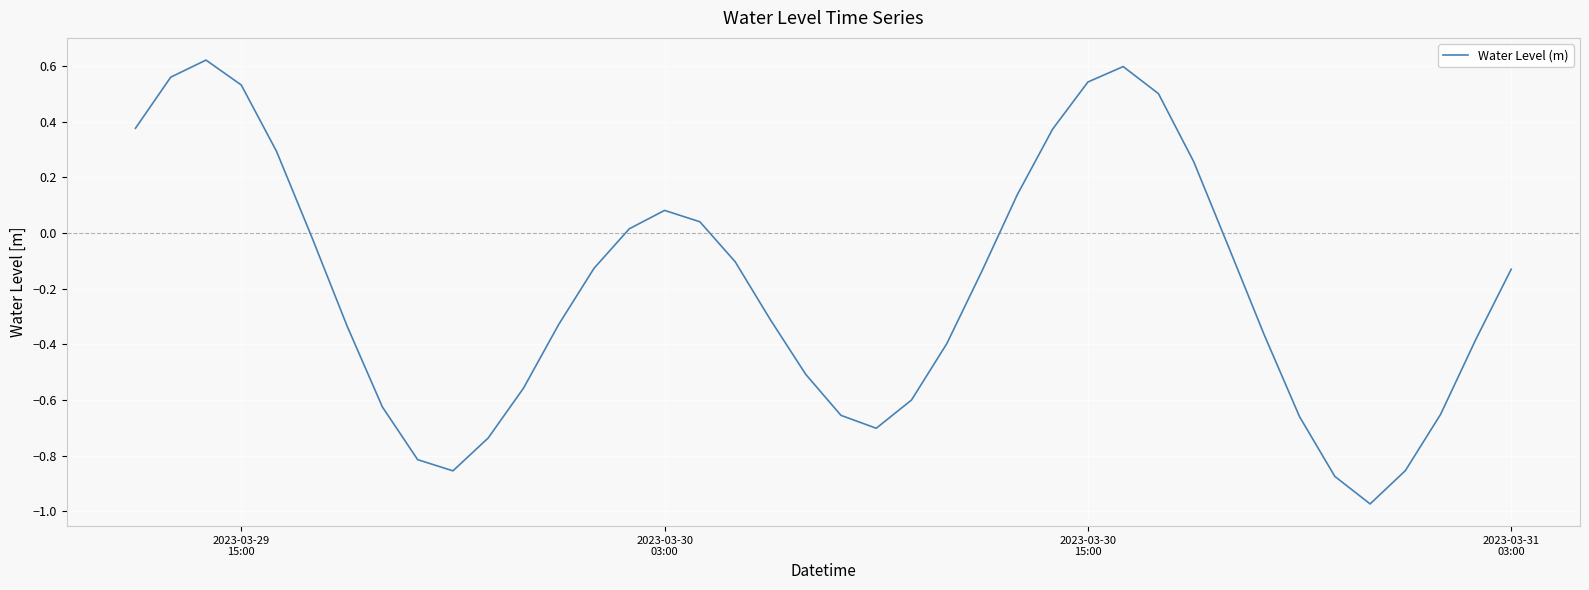

What is the difference between the maximum and minimum values?

1.6